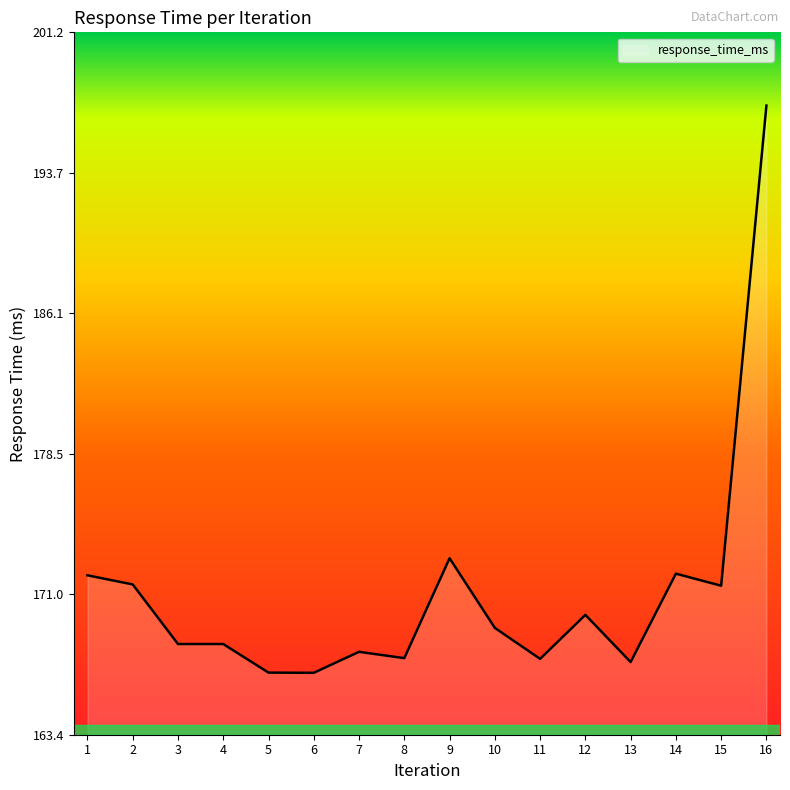

True or false: the data shows 166.7 at 6.

True